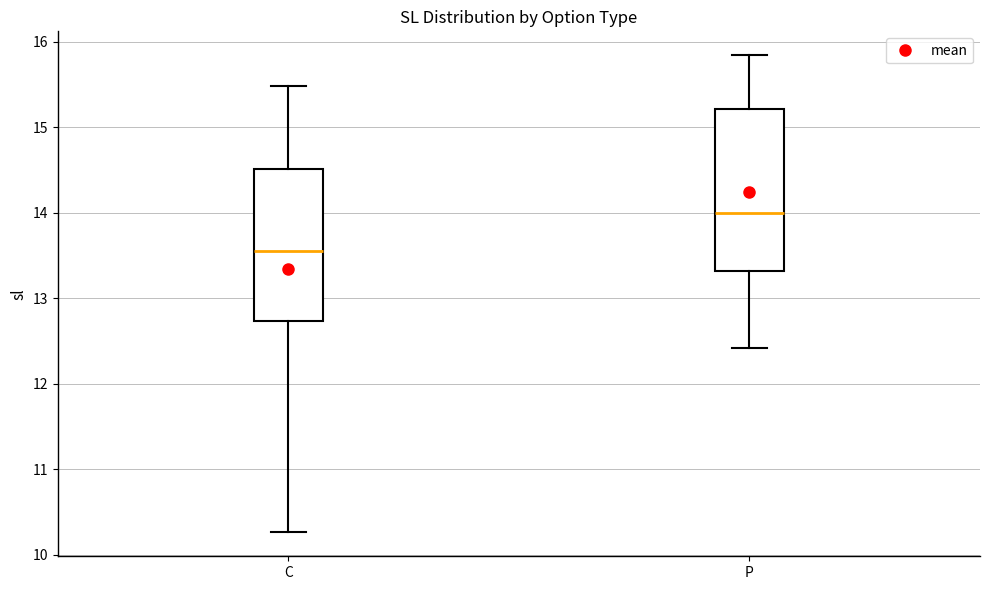

Comparing the boxes themselves (not the whiskers), which one is the tallest?

P